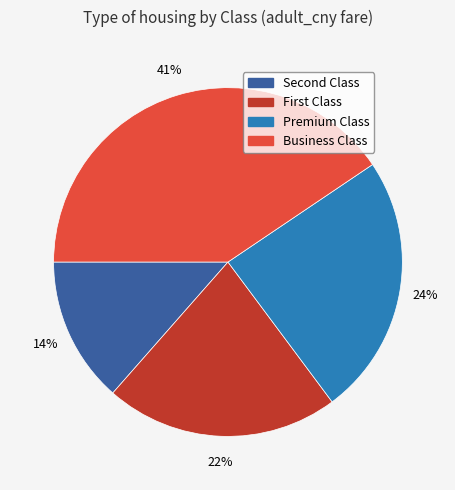

Count the number of slices in the pie.

4